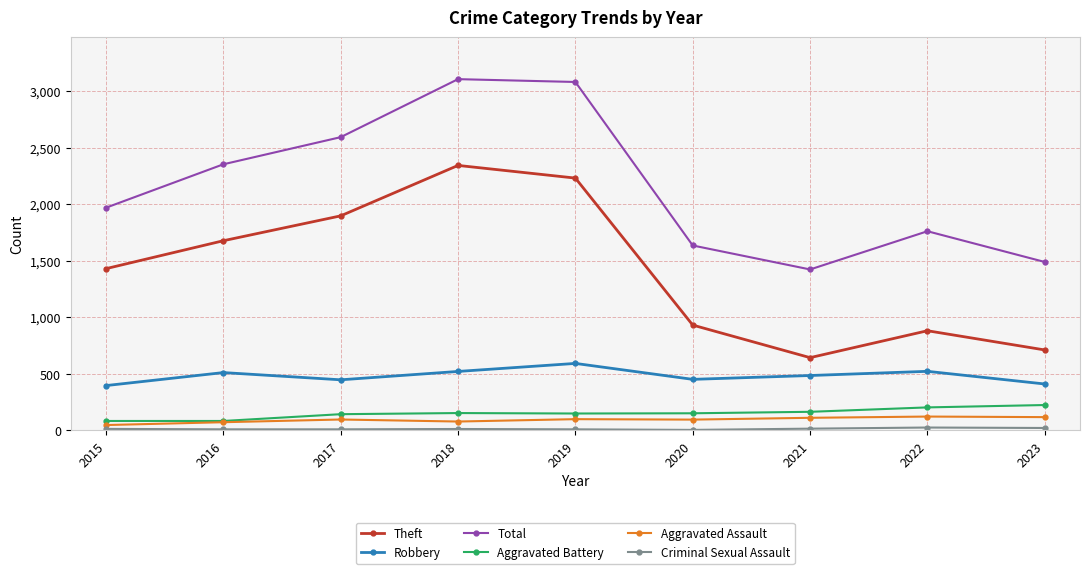

What is the maximum value shown in the chart?

3105